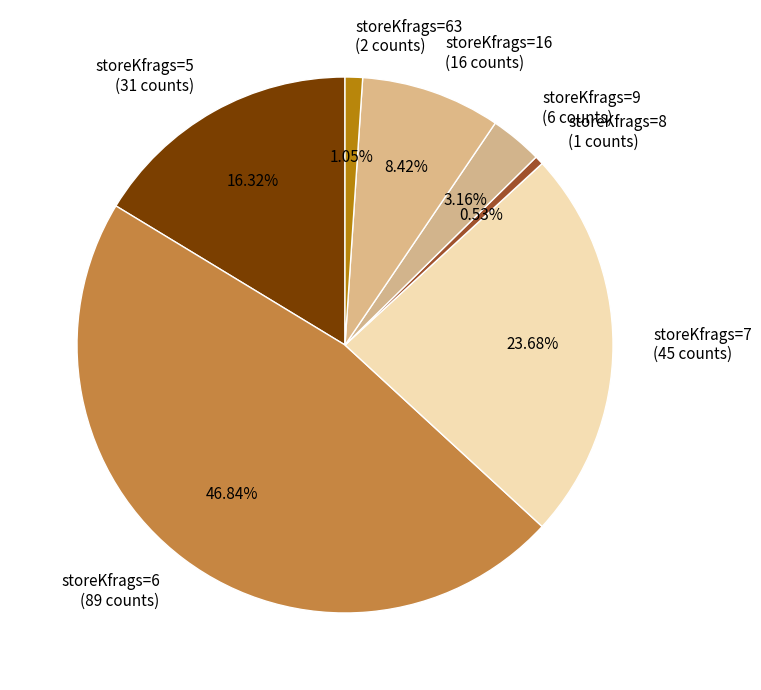

Is the sum of storeKfrags=9 and storeKfrags=7 greater than half?

No